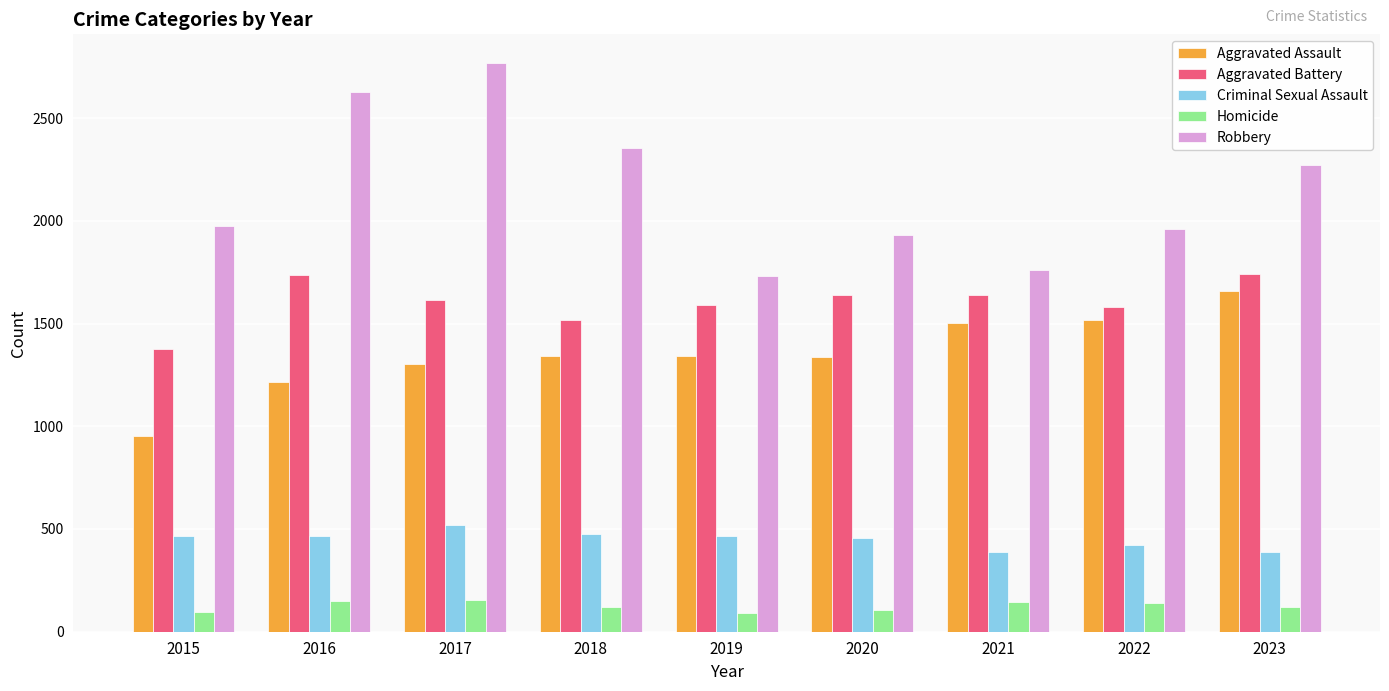

Between 2016 and 2022, which series saw the biggest shift?

Robbery